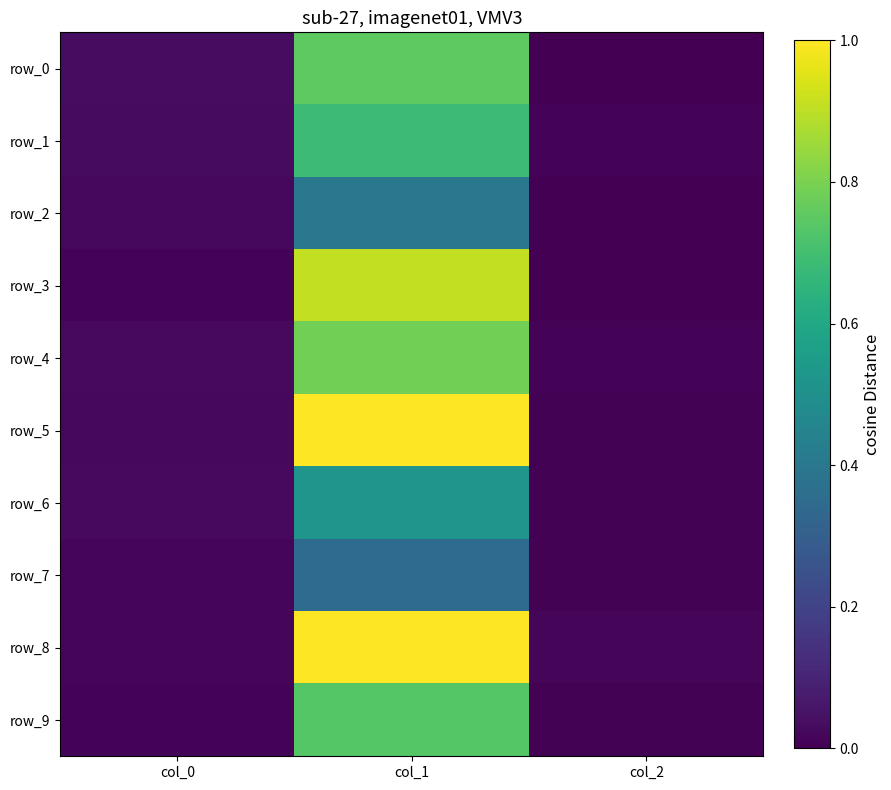

Reading left to right, list all the values displayed in this chart.

row_0: 0.0	0.8	0.0
row_1: 0.0	0.7	0.0
row_2: 0.0	0.4	0.0
row_3: 0.0	0.9	0.0
row_4: 0.0	0.8	0.0
row_5: 0.0	1.0	0.0
row_6: 0.0	0.5	0.0
row_7: 0.0	0.4	0.0
row_8: 0.0	1.0	0.0
row_9: 0.0	0.7	0.0